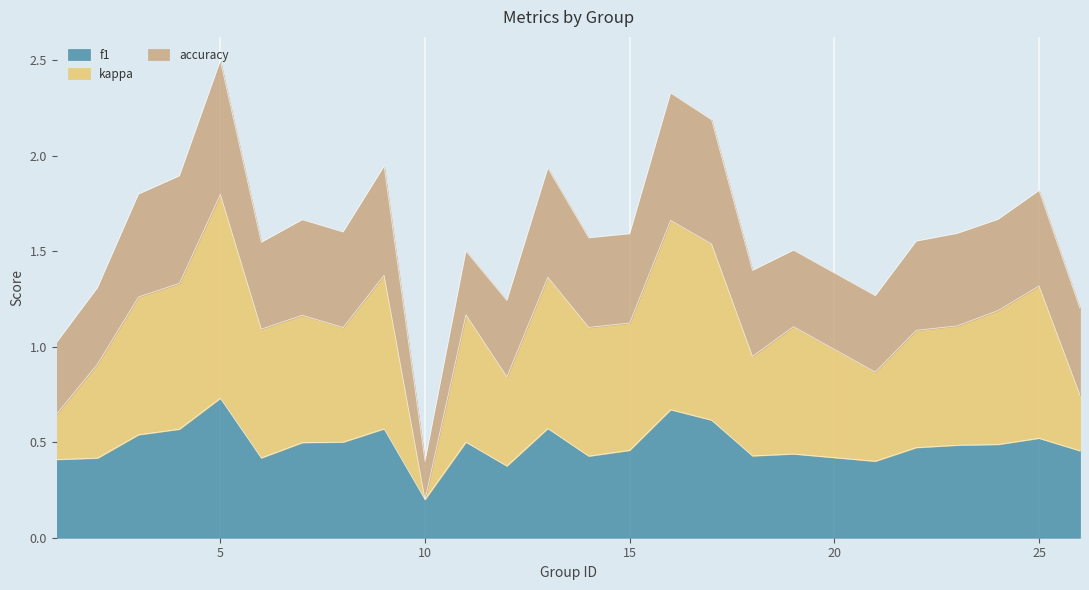

What is the greatest value displayed?

1.8